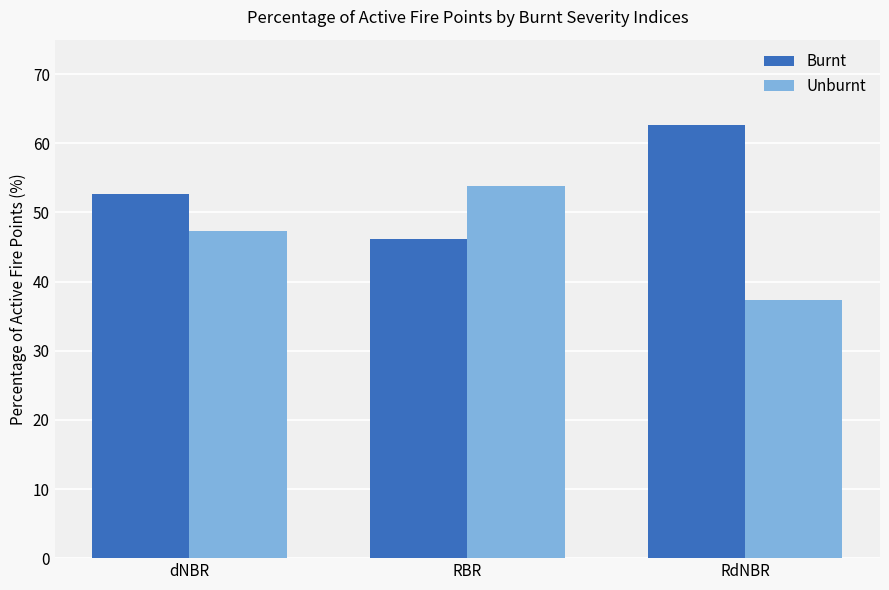

What is the maximum value for Unburnt?

53.8